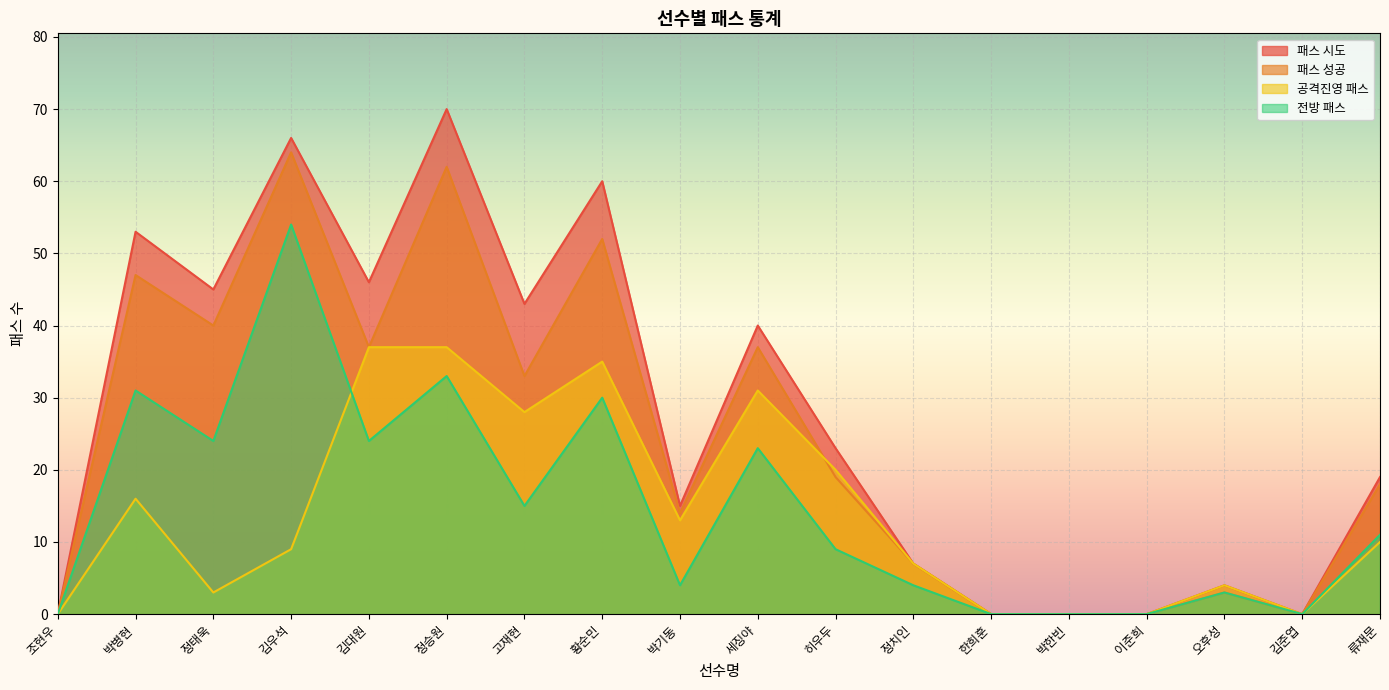

At which label is 패스 성공 closest to 32?

고재현